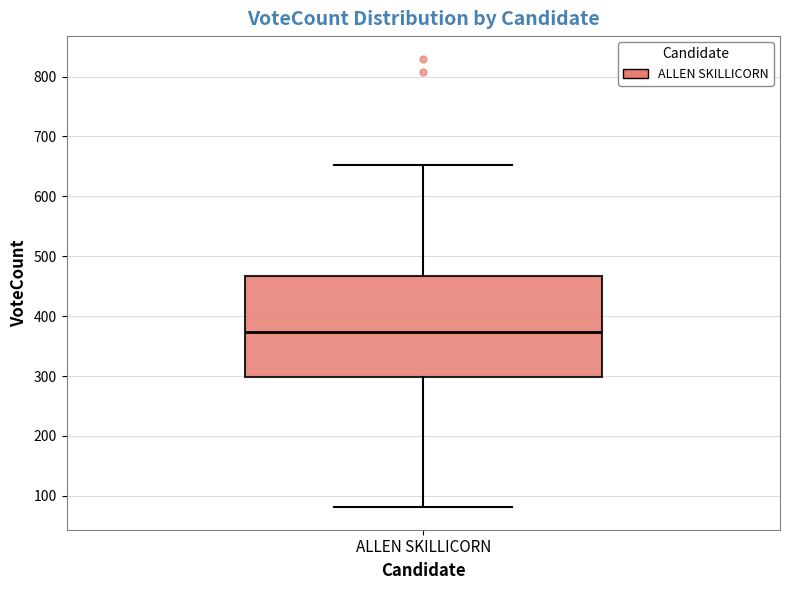

Read this box plot against the y-axis: the position of the median line, the range covered by the box, and the ends of both whiskers. The values are not printed on the chart, so give them approximately, as read against the axis.

median 370, box 300 to 470, whiskers 80 to 650